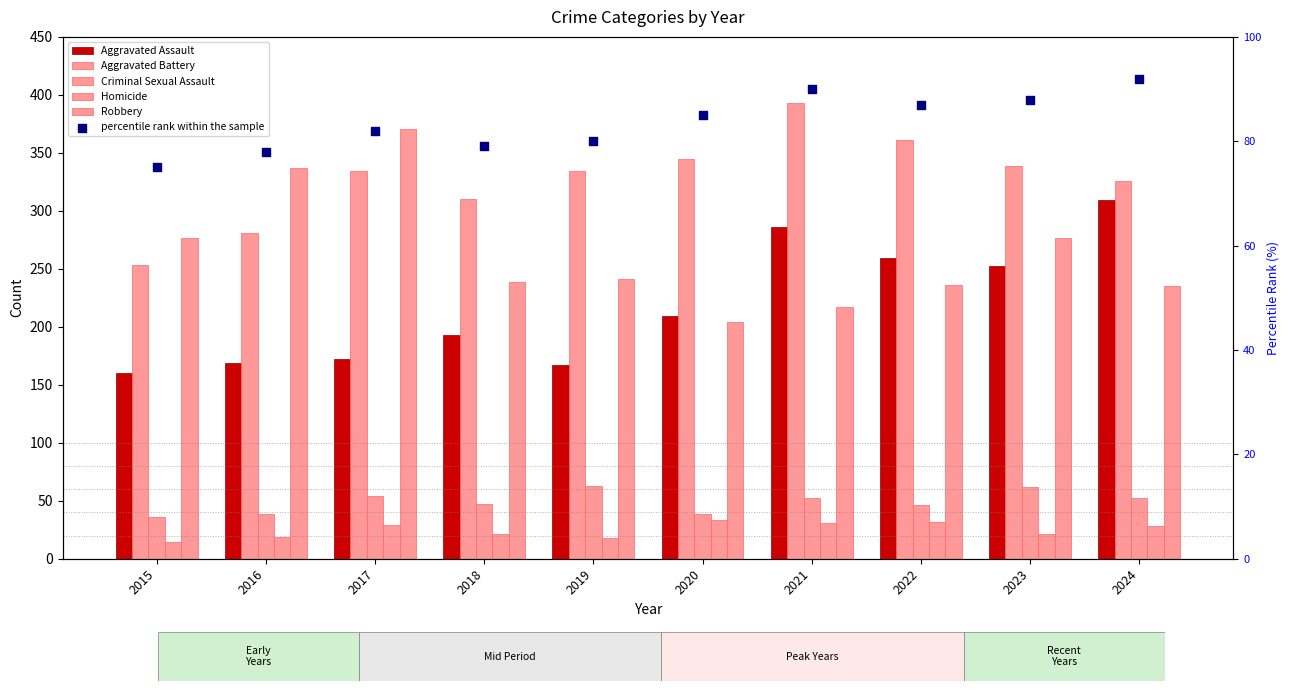

Which series has the widest spread of Y values?

Robbery